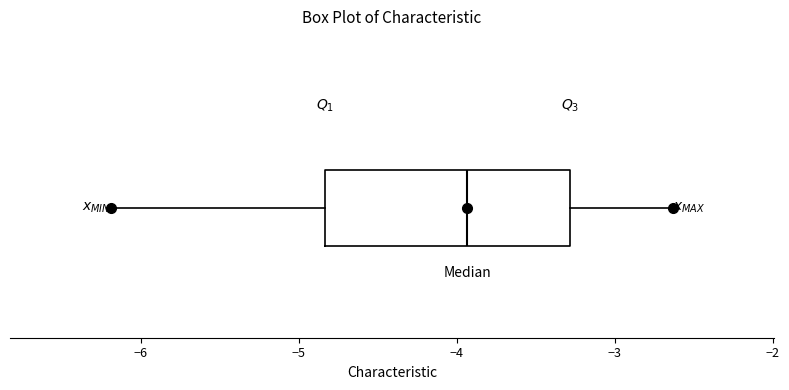

Where is the left edge of the box on the x-axis? The values are not printed on the chart, so give them approximately, as read against the axis.

-4.8